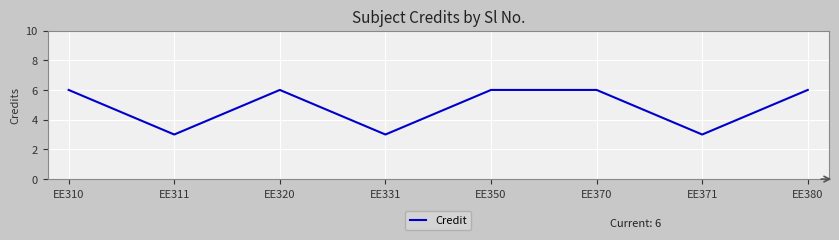

What is the difference between the second highest and second lowest values?

3